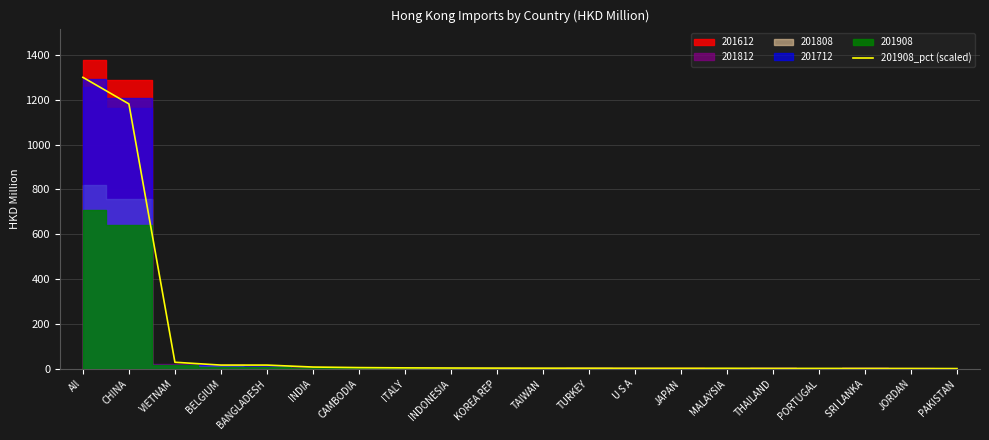

The value at PAKISTAN is 0.5. True or false?

False